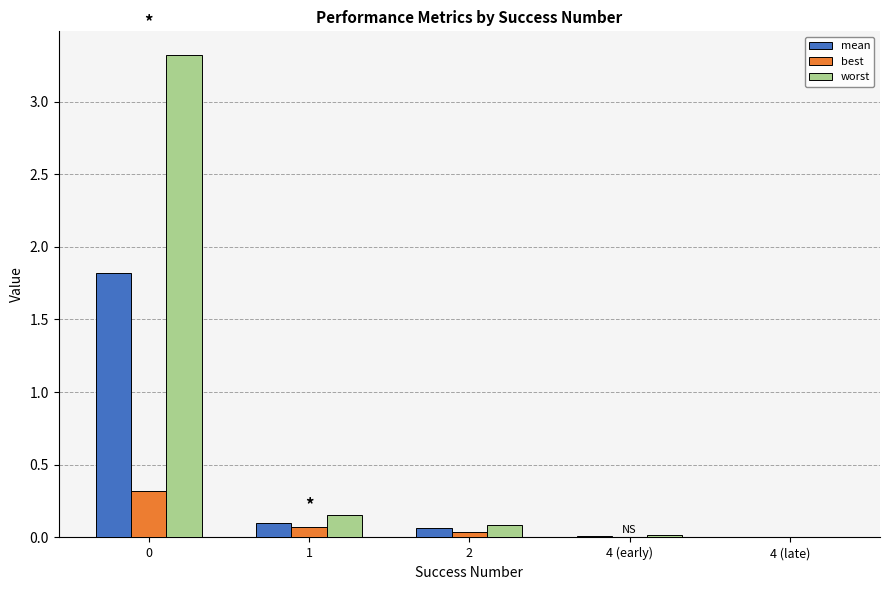

Are the bars horizontal?

No